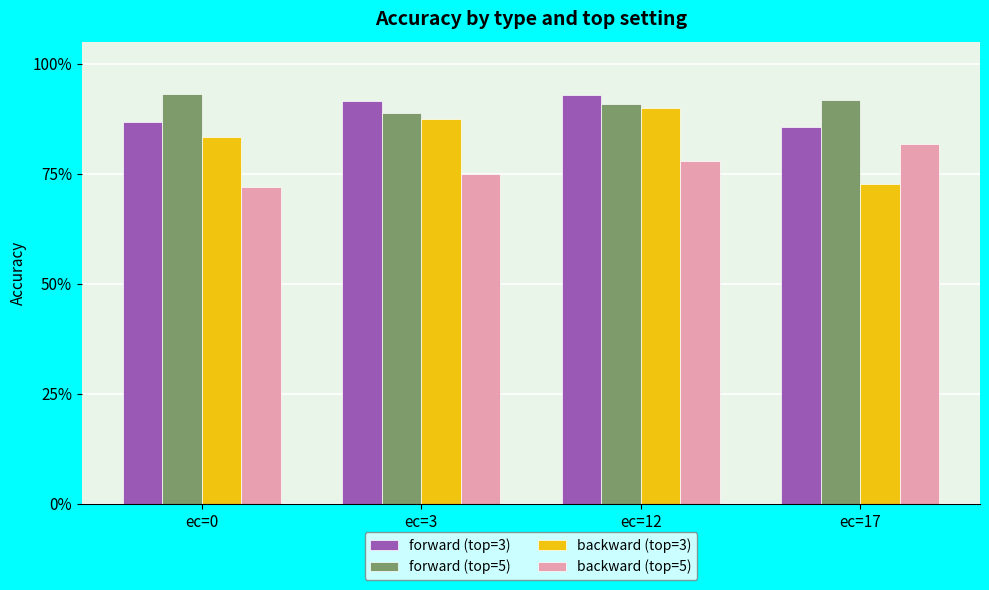

What are all the series names shown in the legend?

forward (top=3), forward (top=5), backward (top=3), backward (top=5)